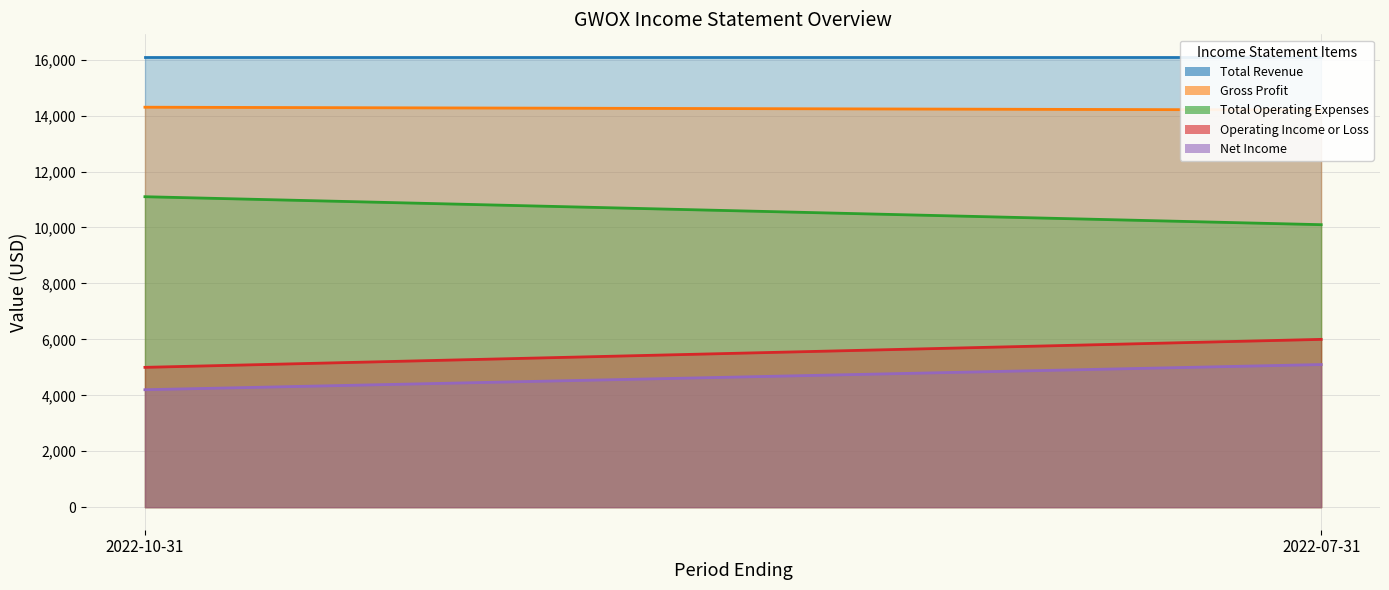

What position from the left is 2022-07-31?

2